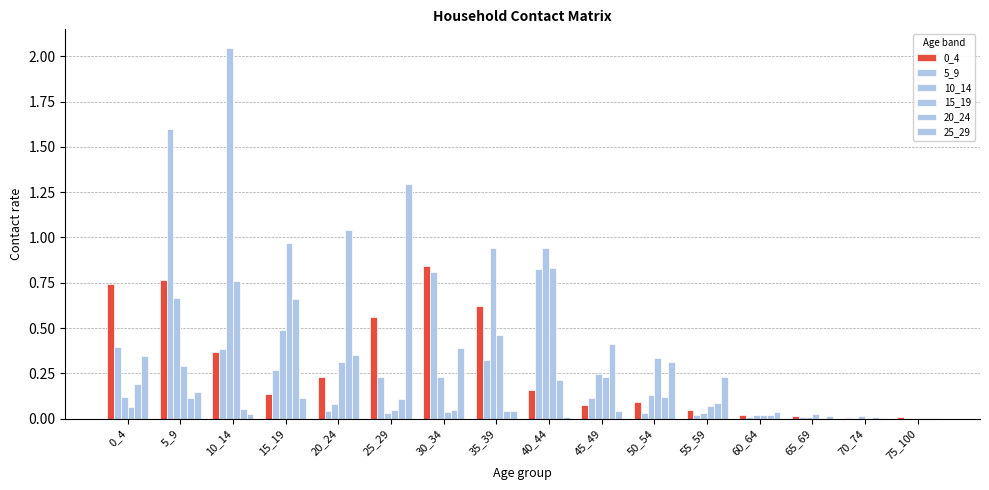

What is the total value across all series at 5_9?

3.6